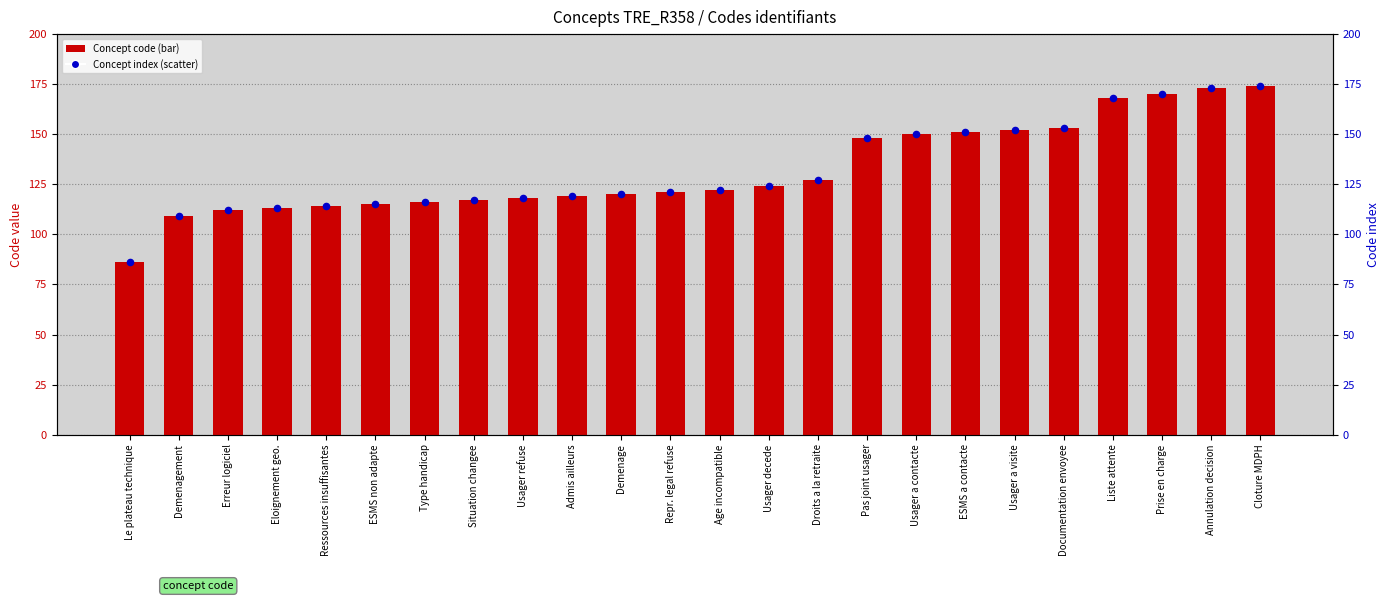

Which series has the widest spread of Y values?

Concept code